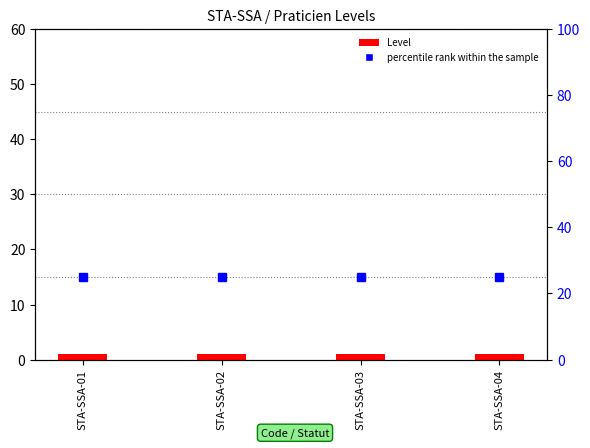

What is the value of the percentile rank within the sample bar at the 4th from the left?

25